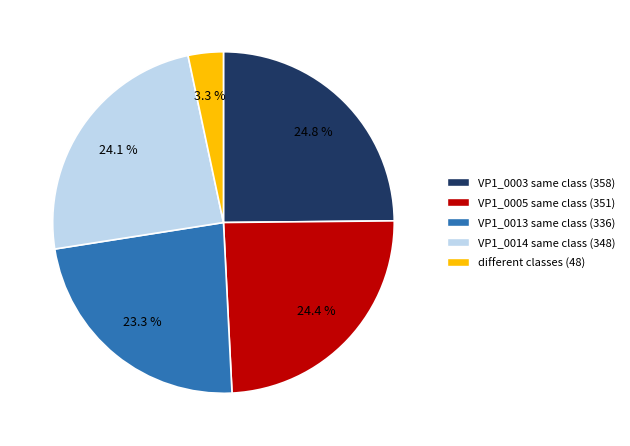

Is there a majority slice in this chart?

No